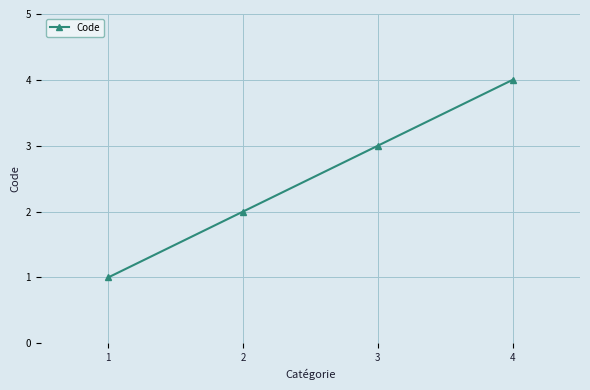

What is the greatest value displayed?

4